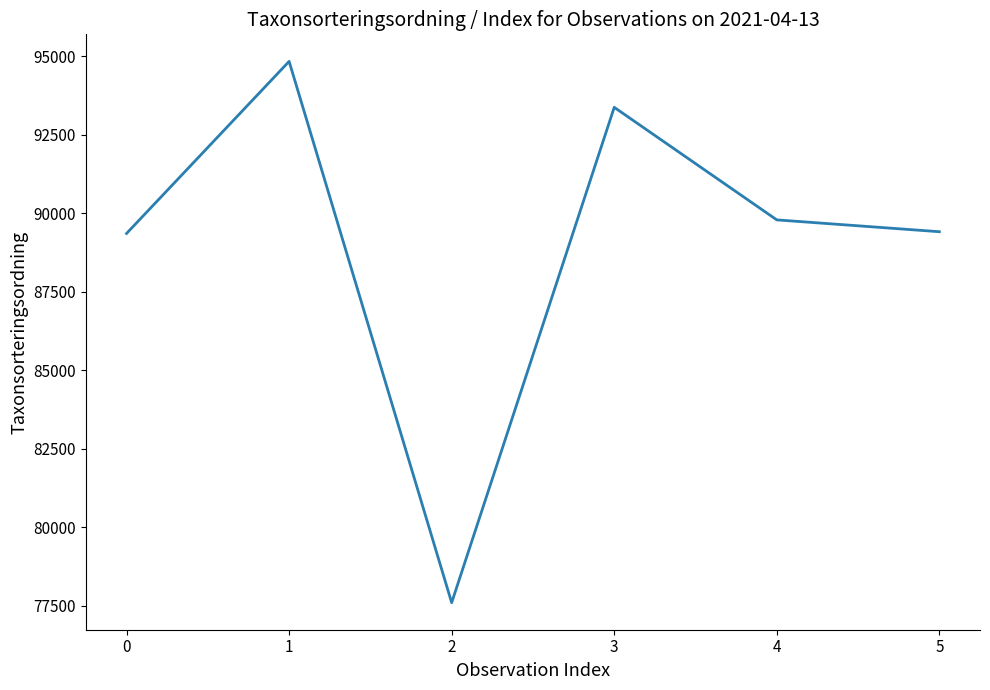

Read the value at 0, to the nearest 50.

89350